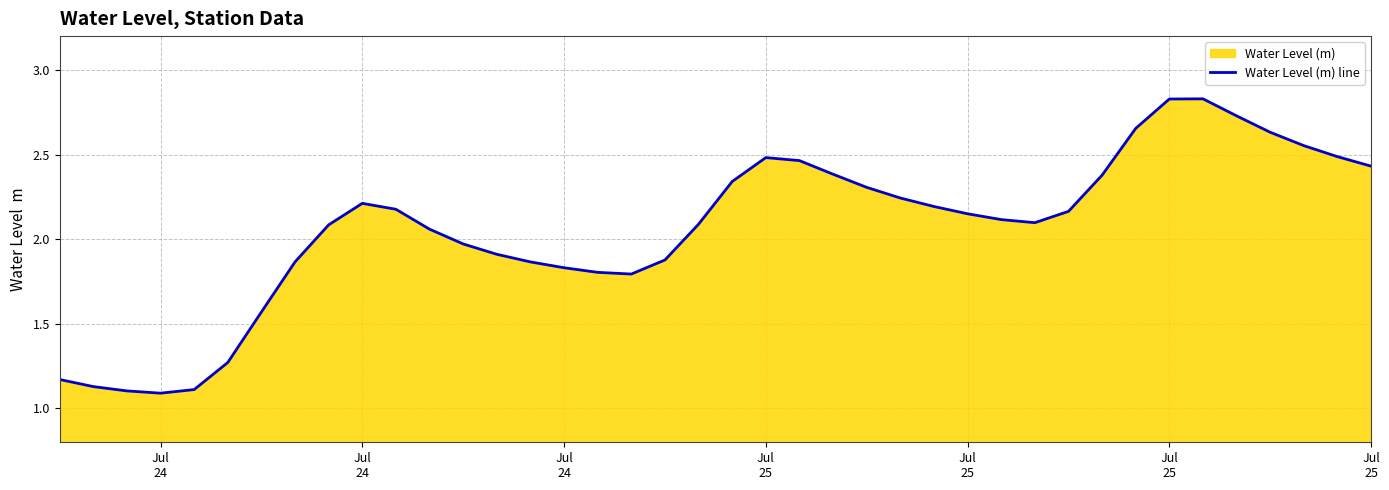

How many lines are shown in the chart?

1